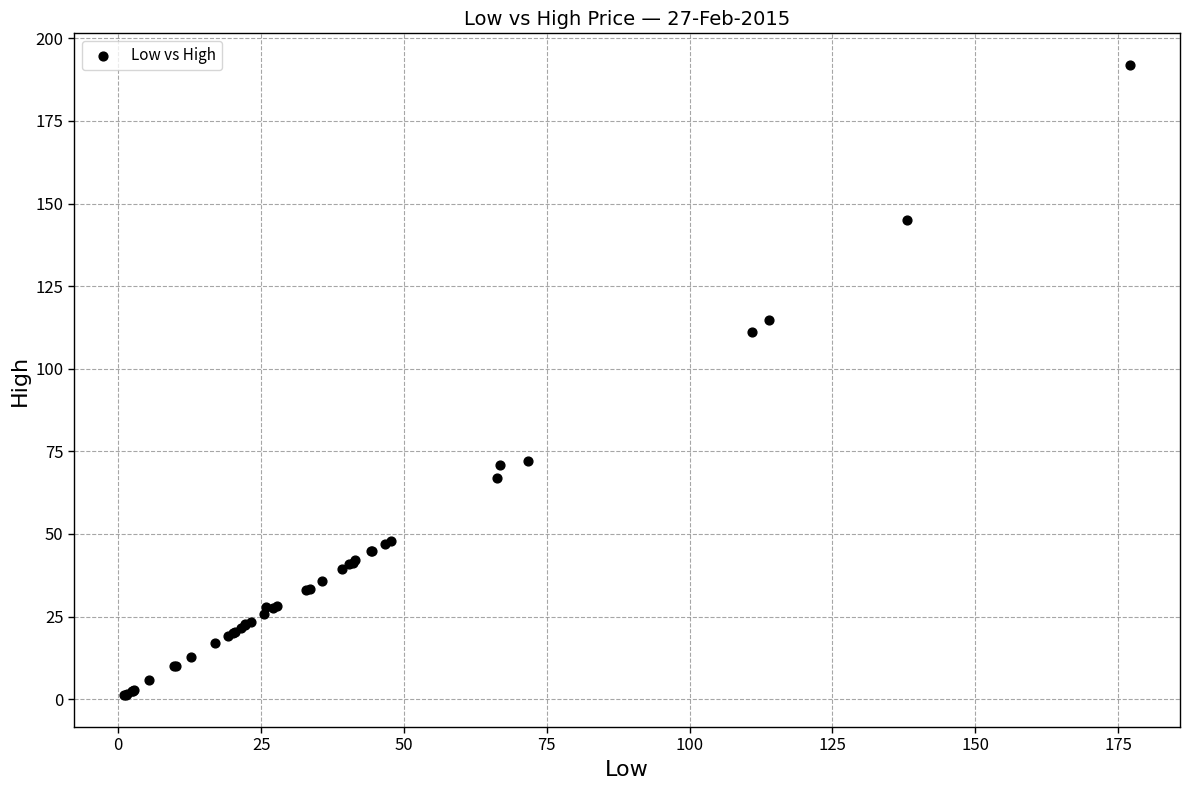

What Y value in the scatter plot is closest to 96?

111.2